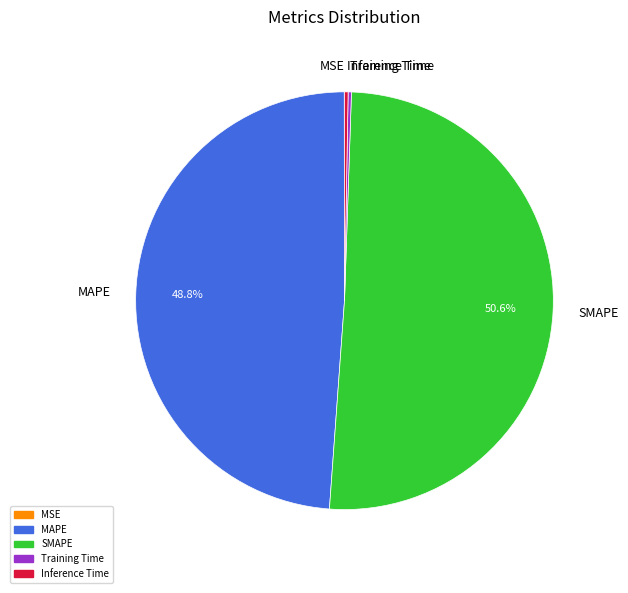

The SMAPE slice represents 61% of the pie. True or false?

False